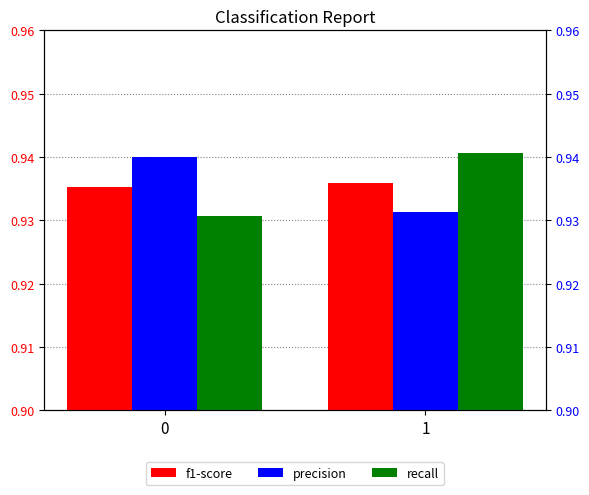

What is the sum of the f1-score values at 0 and 1?

1.9